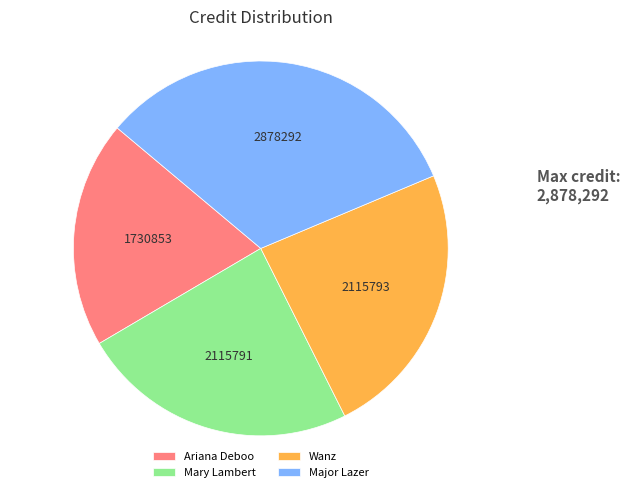

What is the smallest slice in the pie chart?

Ariana Deboo